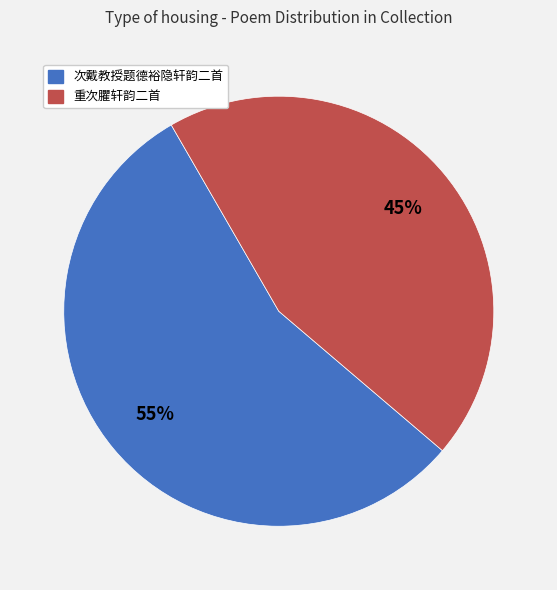

Which has a higher value, 次戴教授题德裕隐轩韵二首 or 重次臞轩韵二首?

次戴教授题德裕隐轩韵二首